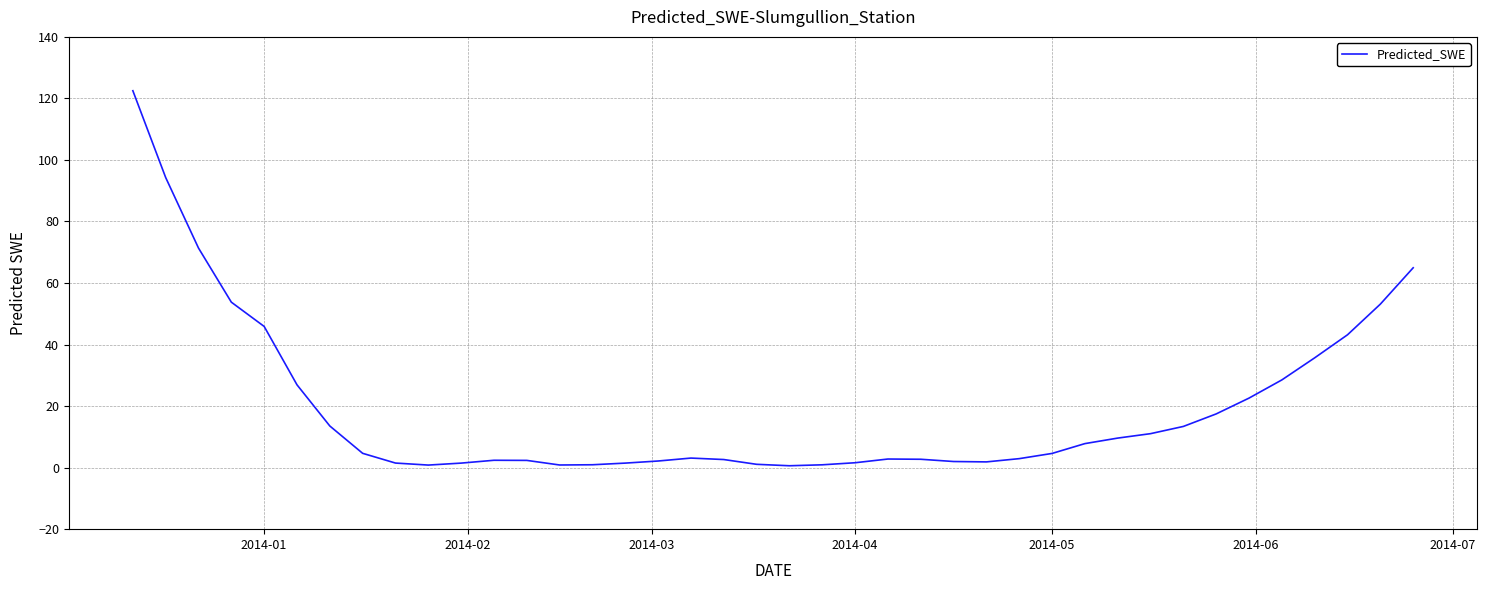

What is the greatest value displayed?

122.5